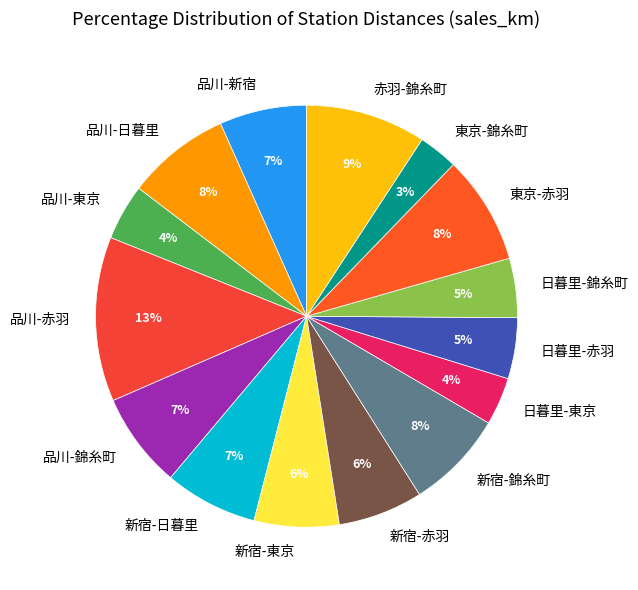

The 日暮里-東京 slice represents 4% of the pie. True or false?

True